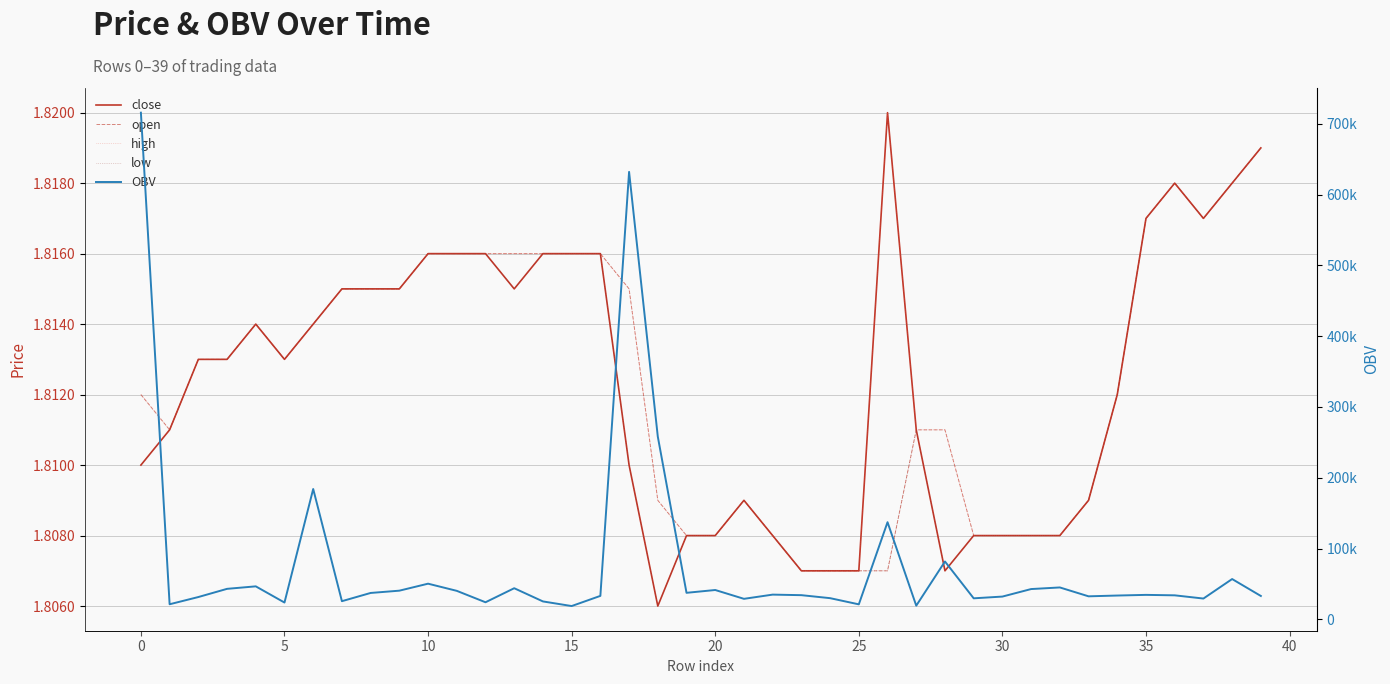

At 15, list the series in order from largest to smallest.

OBV, close, open, high, low